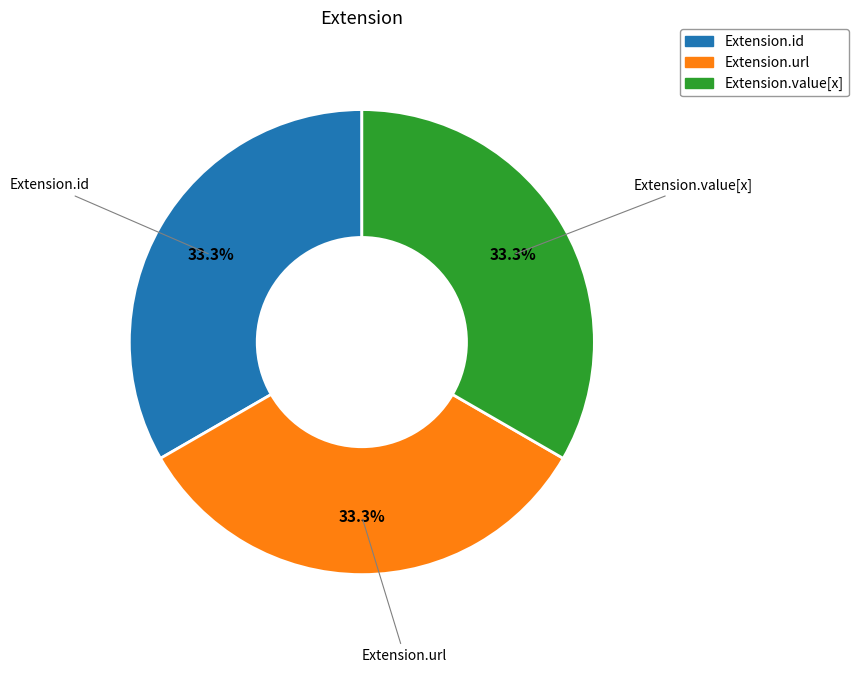

Is there any slice that represents more than half of the pie?

No